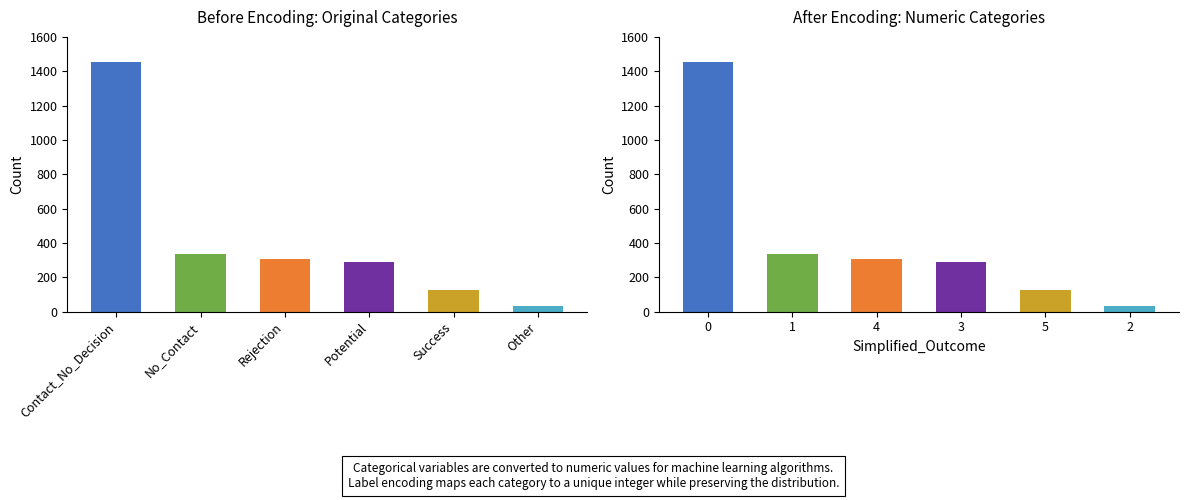

Reading left to right, list all the values displayed in this chart.

1456	335	307	291	126	31